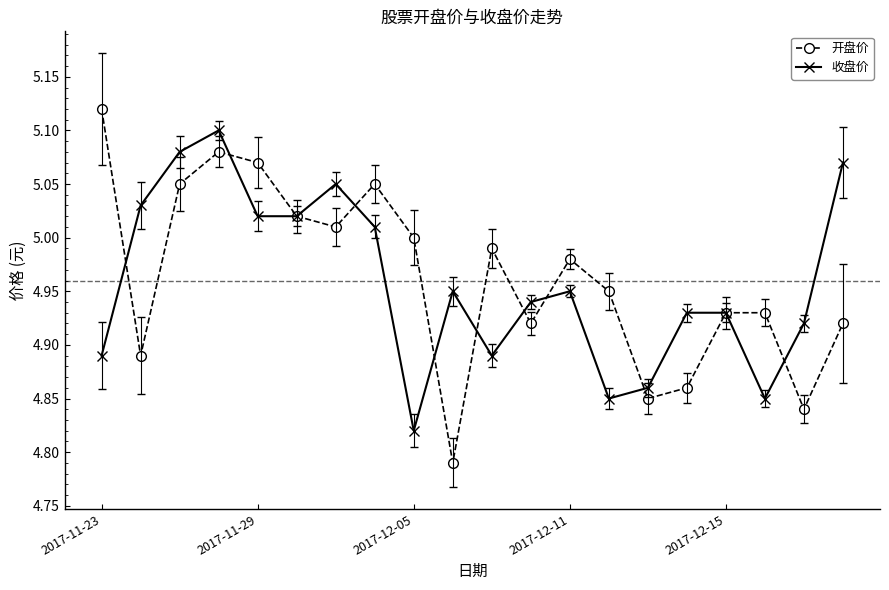

Which series has the widest spread of values?

开盘价